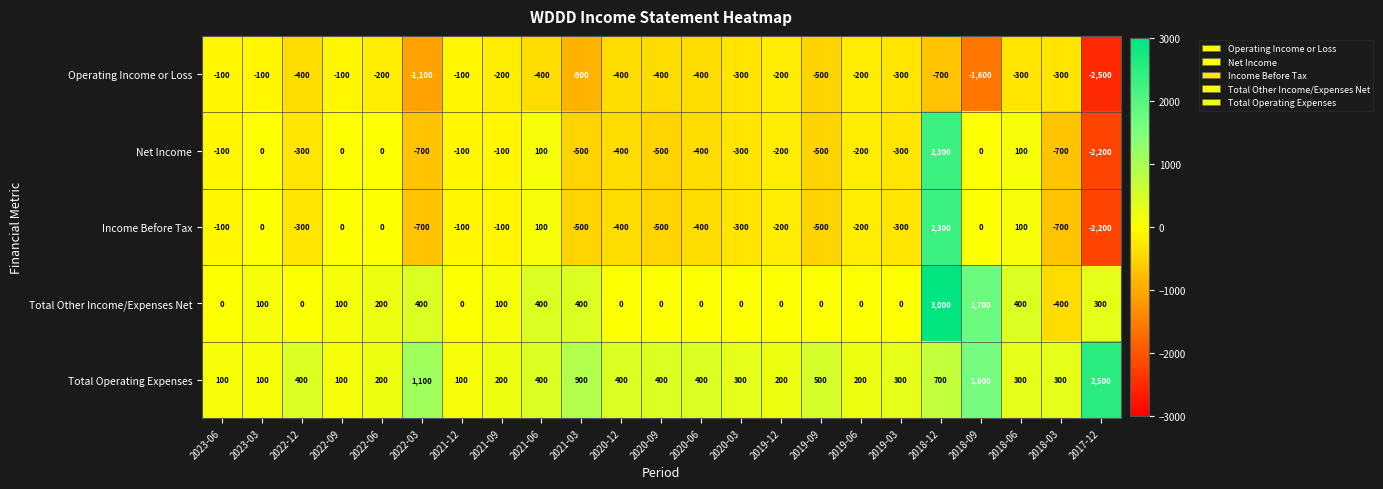

What is the average value of the Net Income series?

-217